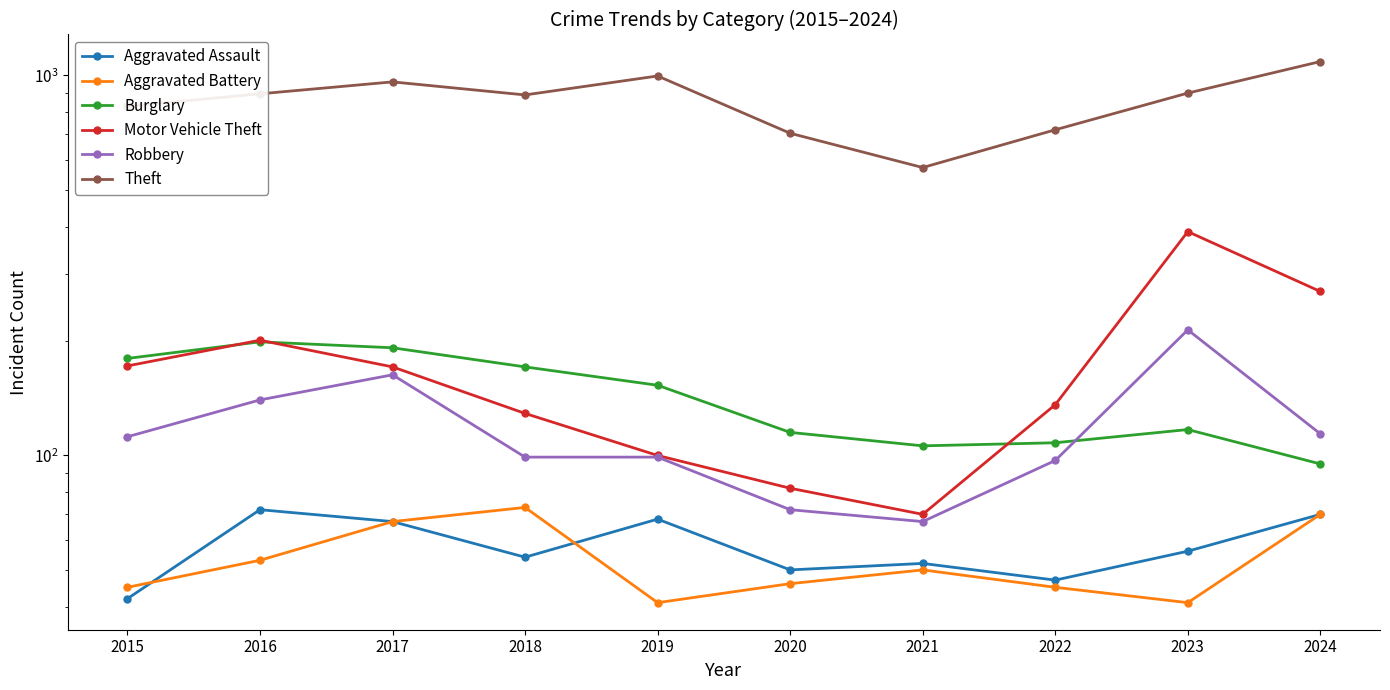

What is the value of the Aggravated Assault point at the 7th from the left?

52